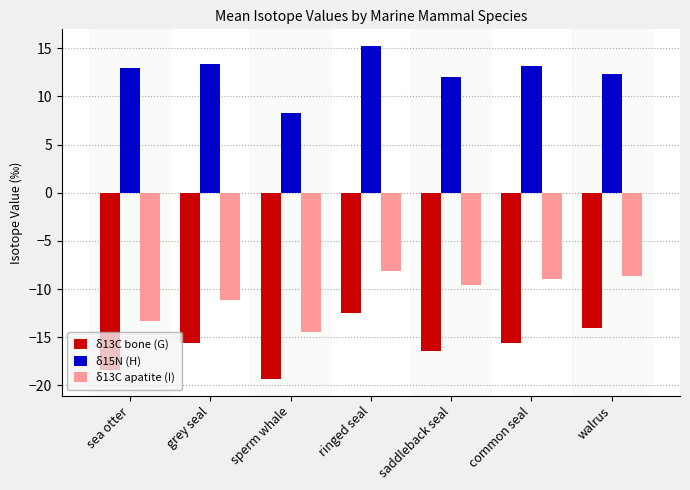

Reading left to right, extract all data points from this chart.

δ13C bone (G): sea otter=-18.5	grey seal=-15.6	sperm whale=-19.3	ringed seal=-12.5	saddleback seal=-16.4	common seal=-15.6	walrus=-14.0
δ15N (H): sea otter=12.9	grey seal=13.4	sperm whale=8.3	ringed seal=15.2	saddleback seal=12.0	common seal=13.2	walrus=12.3
δ13C apatite (I): sea otter=-13.3	grey seal=-11.1	sperm whale=-14.5	ringed seal=-8.1	saddleback seal=-9.6	common seal=-9.0	walrus=-8.7